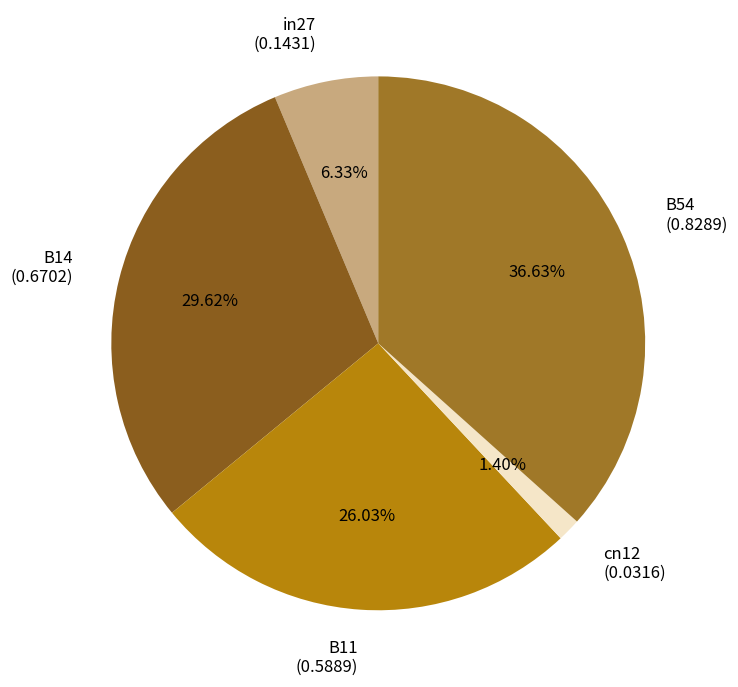

What percentage do in27 and B14 together represent?

35.9%